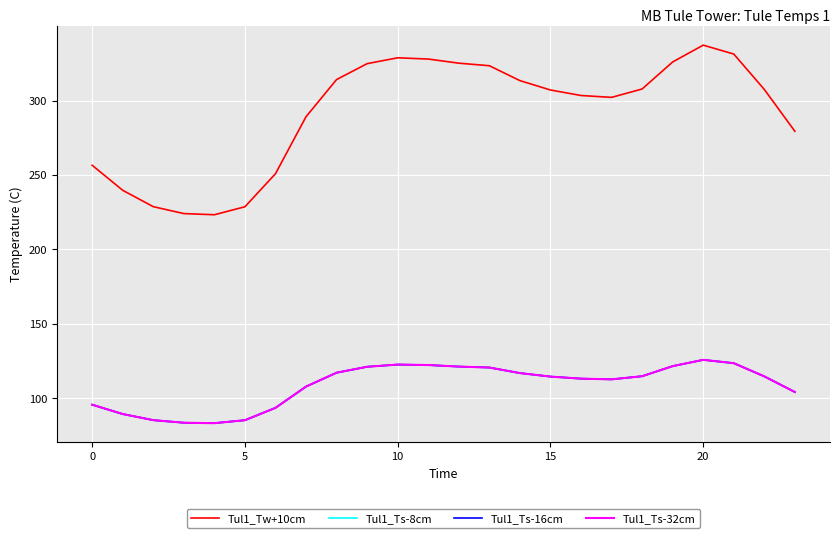

True or false: Tul1_Tw+10cm and Tul1_Ts-16cm cross at least once.

False